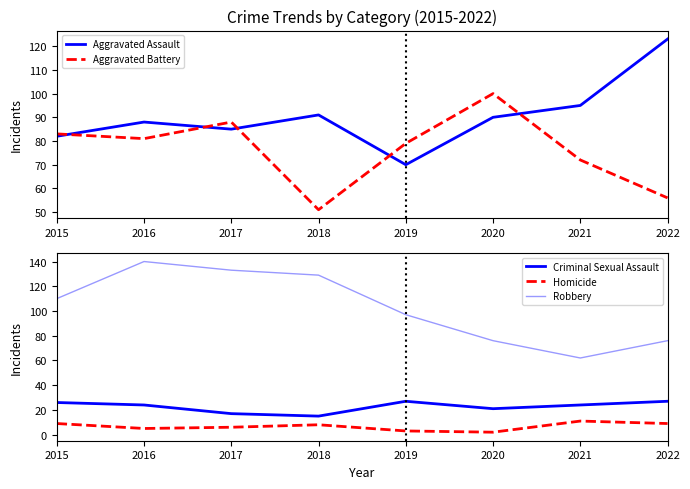

The Homicide series shows 11 at 2021. True or false?

True